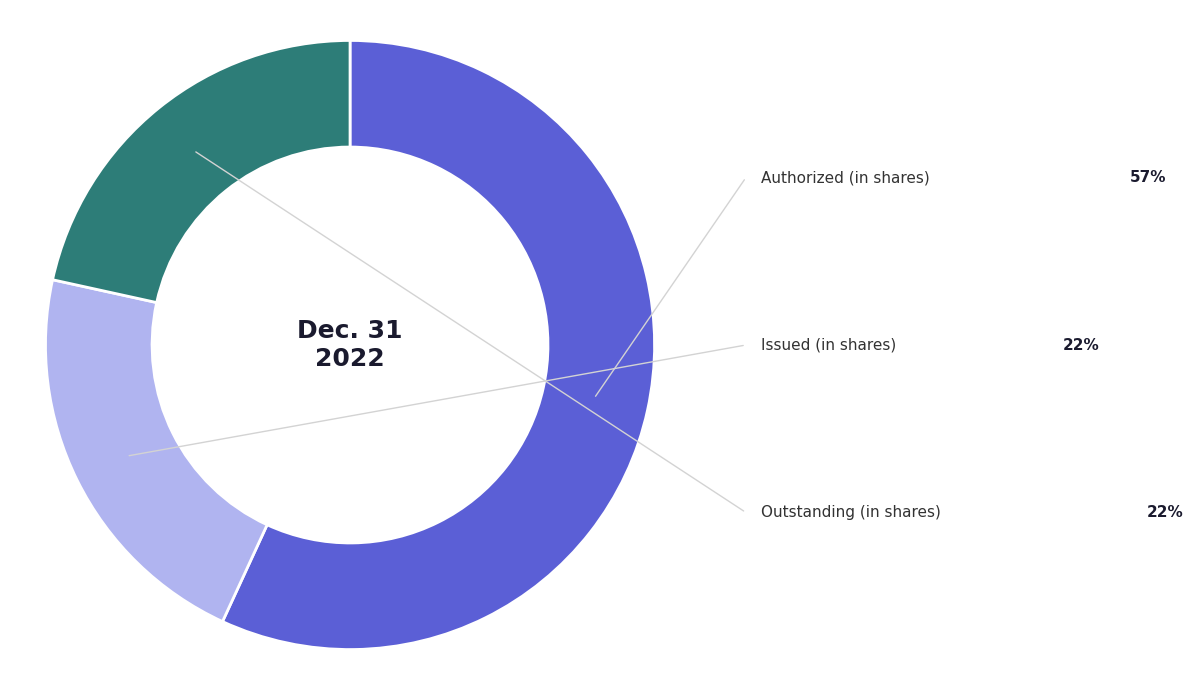

Does any single category account for the majority?

Yes